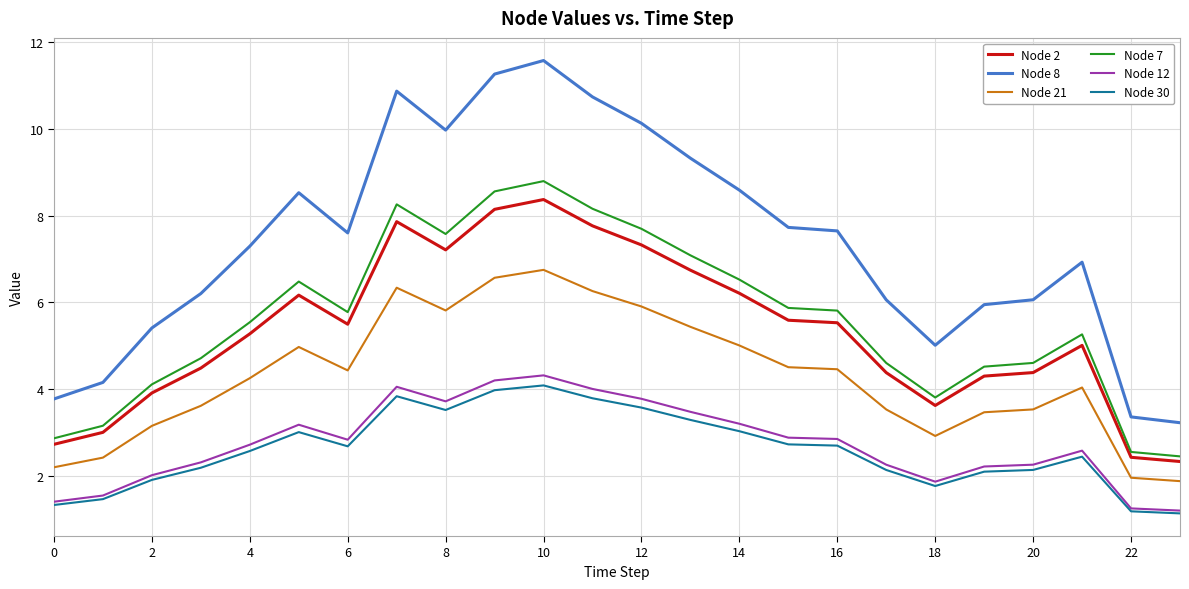

What is the highest value of the Node 8 series?

11.6